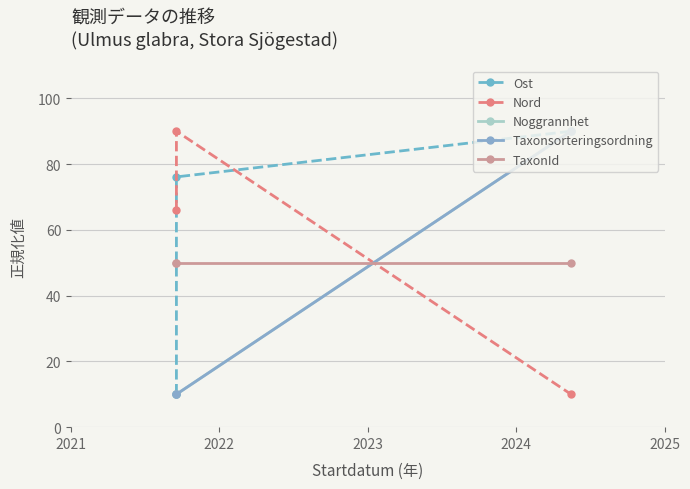

Reading left to right, extract all data points from this chart.

Ost: 10.0	76.1	90.0
Nord: 66.0	90.0	10.0
Noggrannhet: 10.0	10.0	90.0
Taxonsorteringsordning: 10.0	10.0	90.0
TaxonId: 50.0	50.0	50.0